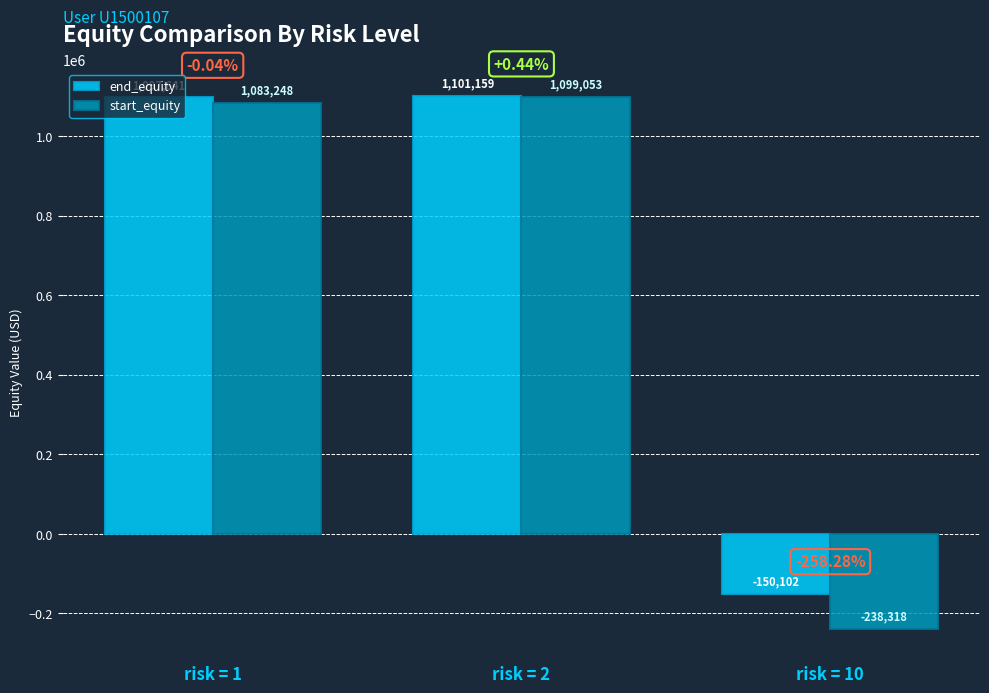

What is the difference between the maximum and minimum values in the end_equity series?

1251261.1